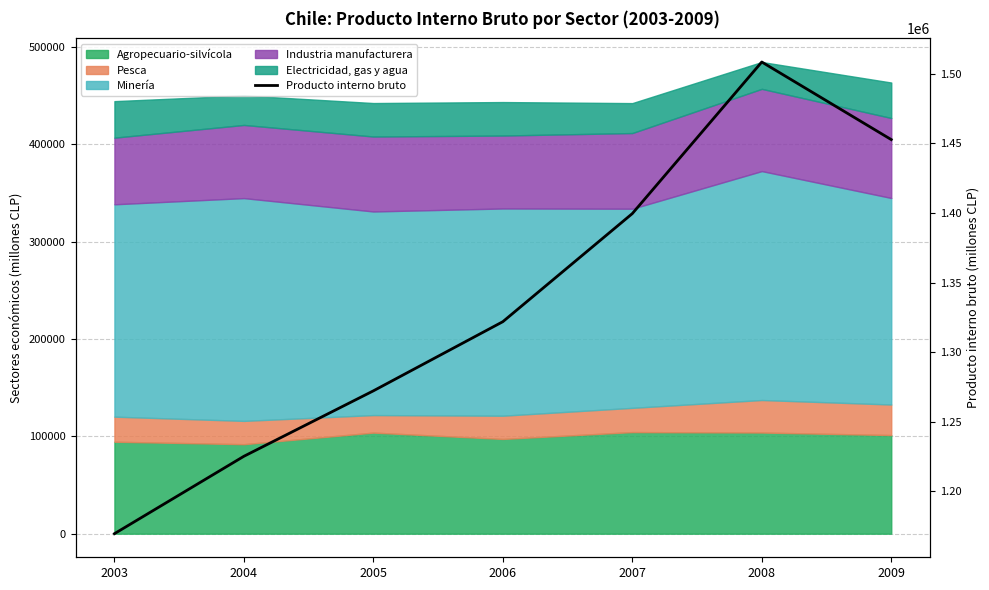

What is the difference between the values at 2008 and 2003?

338880